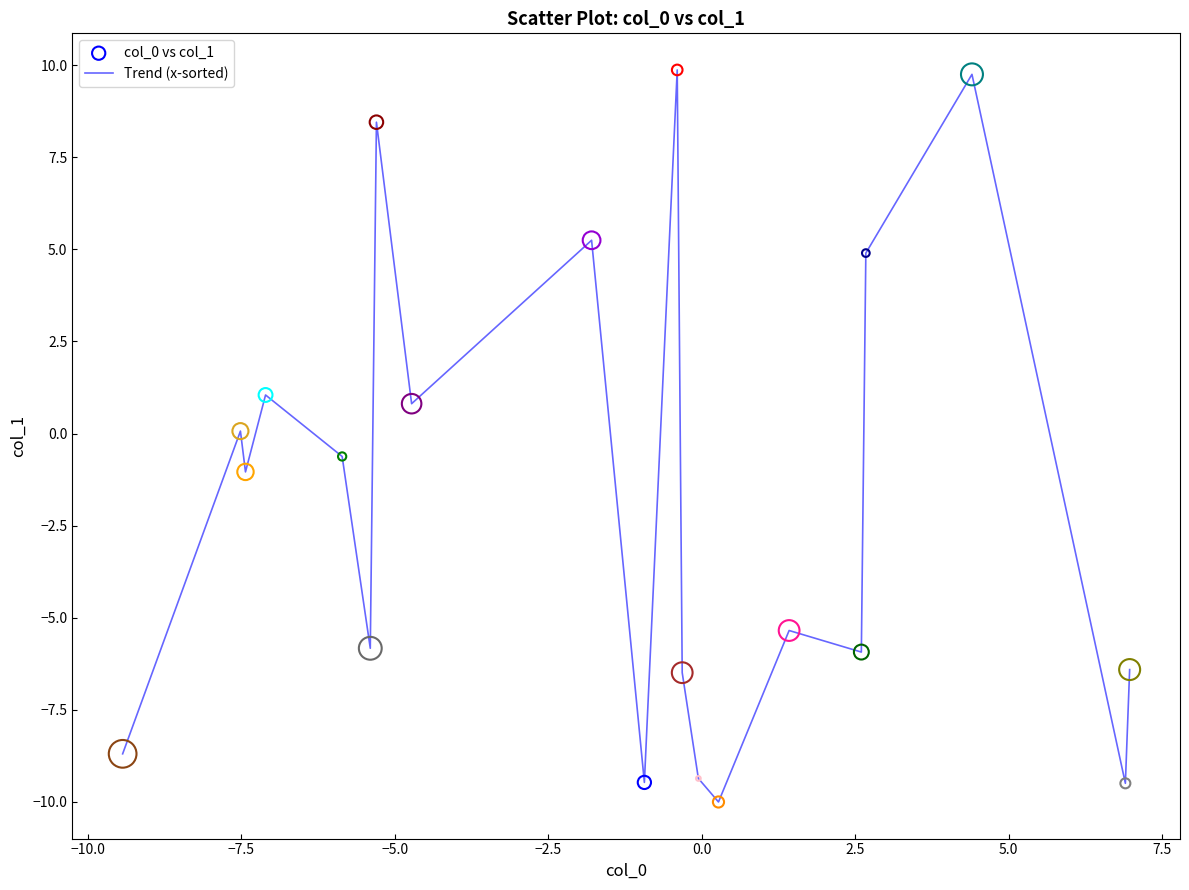

What is the smallest value displayed?

-10.0